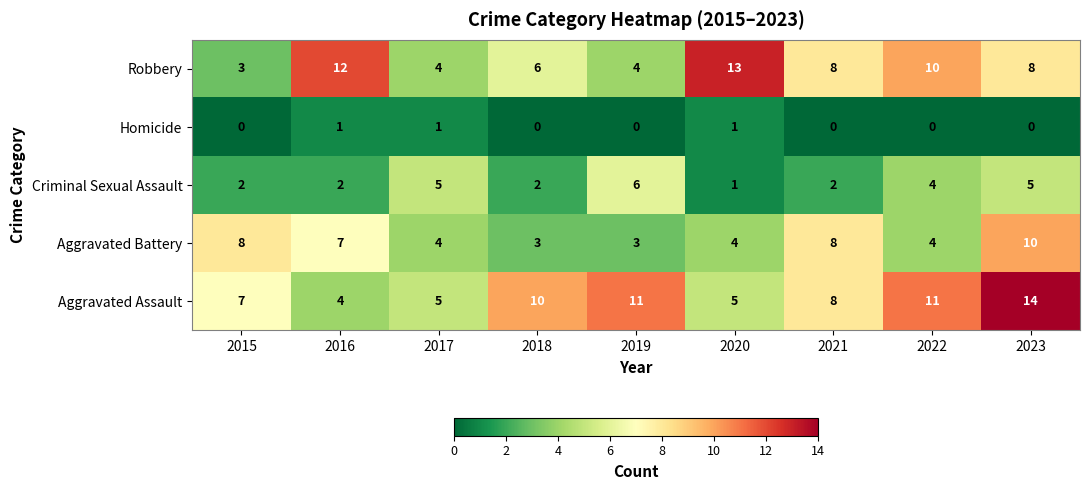

Which series has the largest total across all categories?

Aggravated Assault